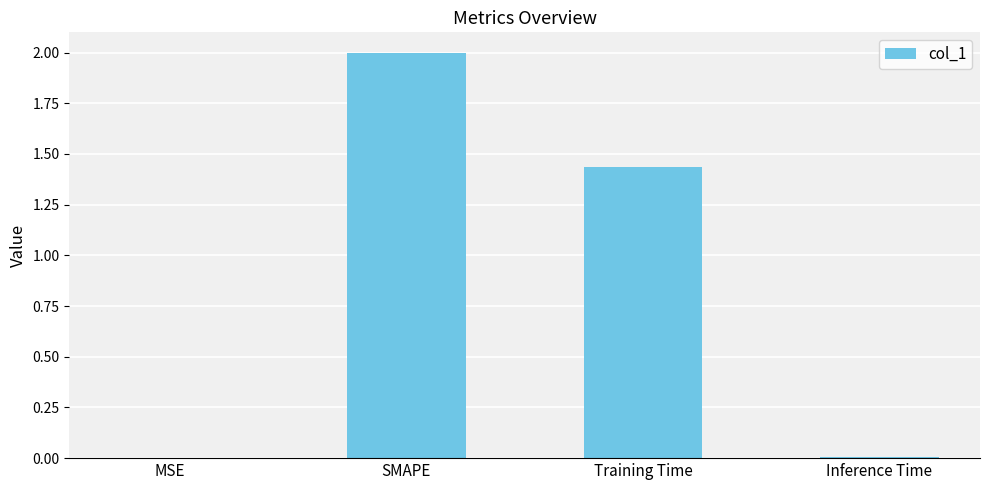

At which label is the value closest to 1?

Training Time